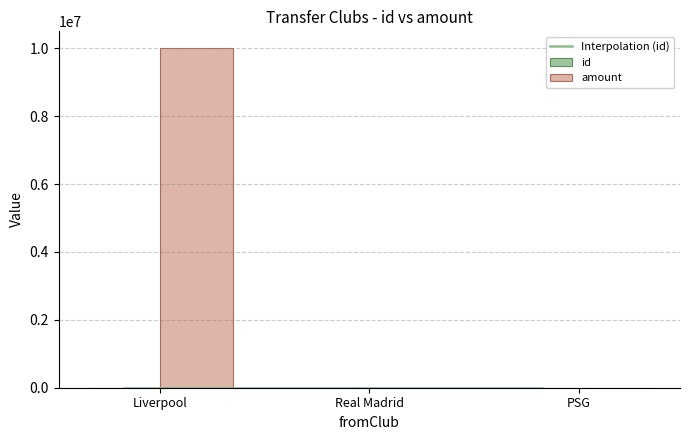

How many bars are there in each group?

2